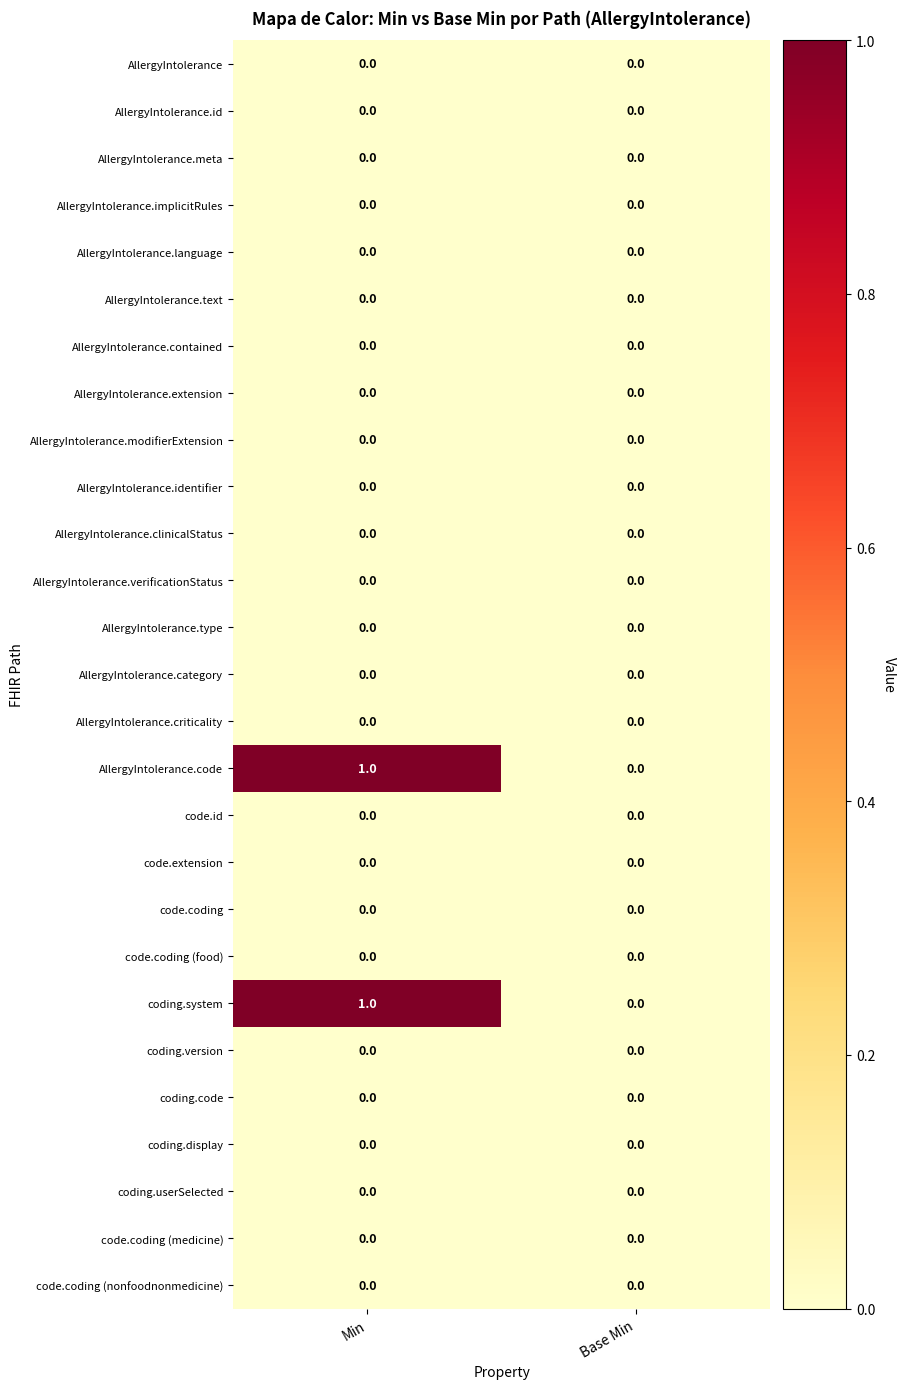

The value of coding.version at Min is 0. True or false?

True